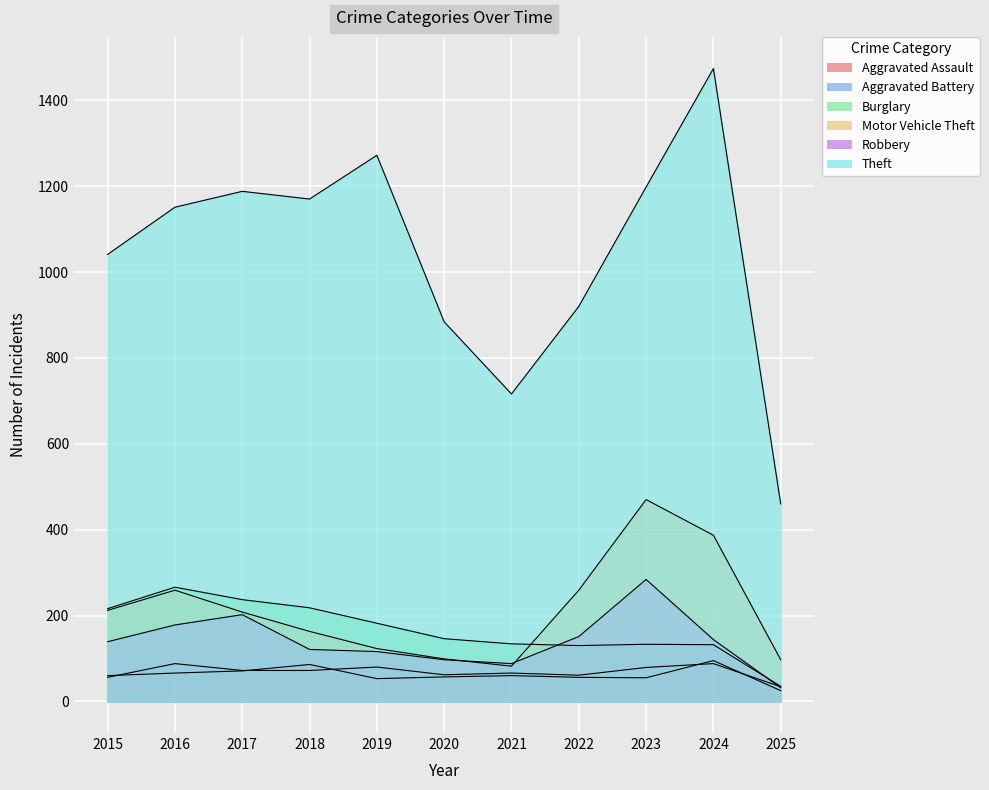

How many series are shown in this chart?

6